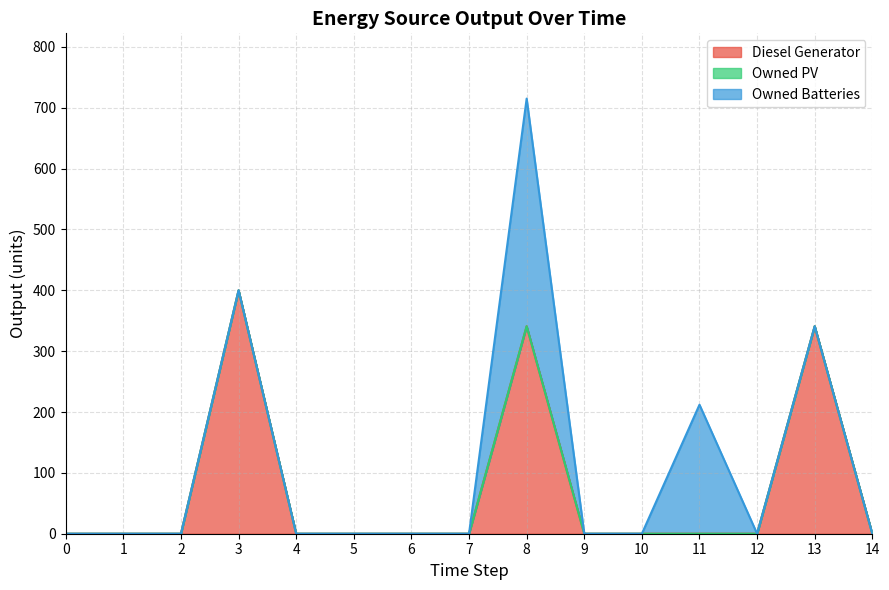

True or false: Owned PV and Owned Batteries intersect in this chart.

False